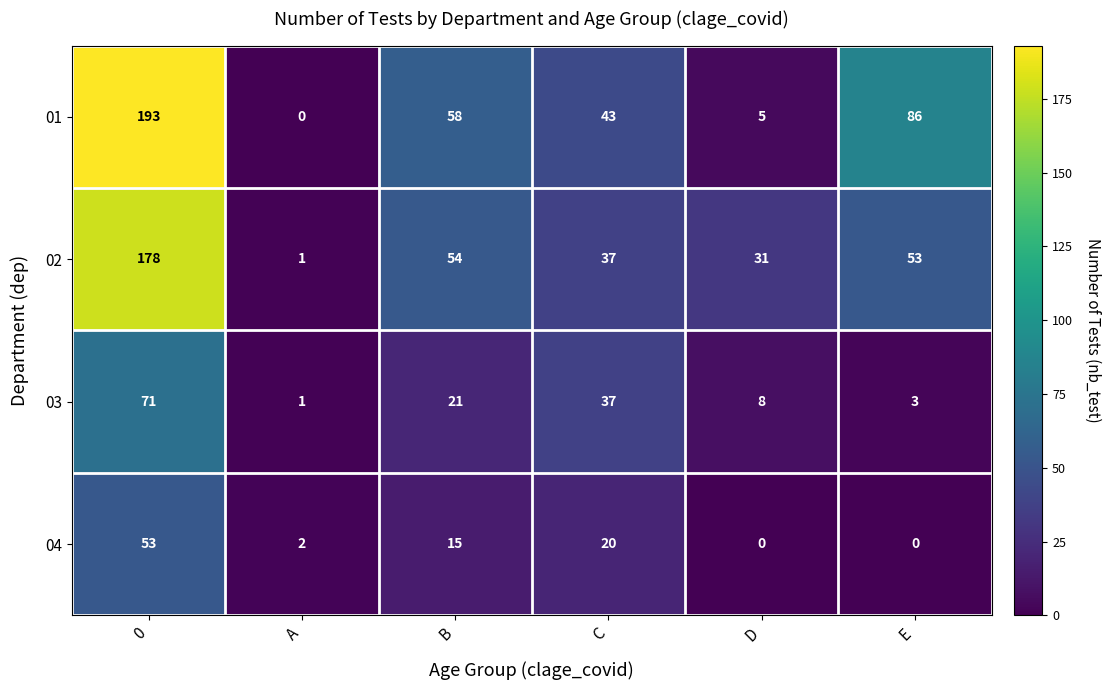

Which series has the largest total across all categories?

01